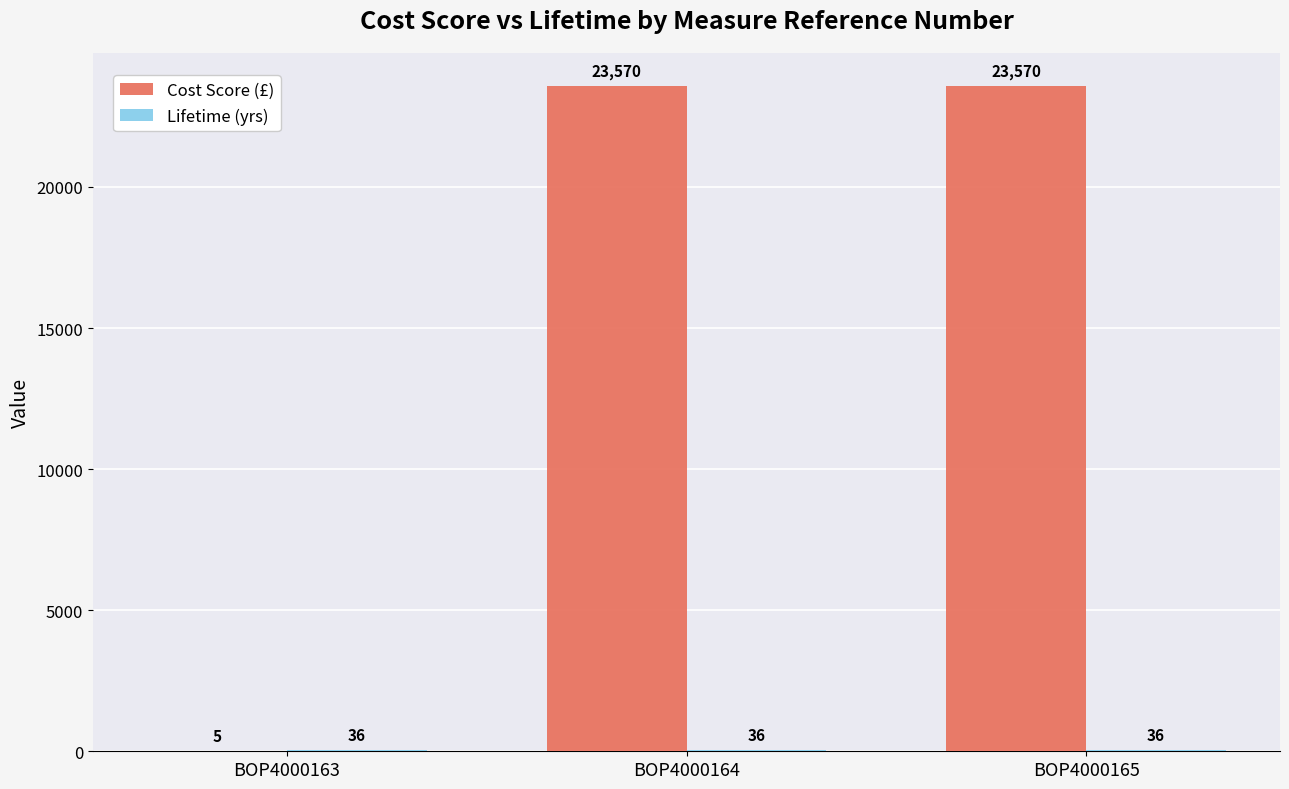

Which series has the largest total across all categories?

Cost Score (£)